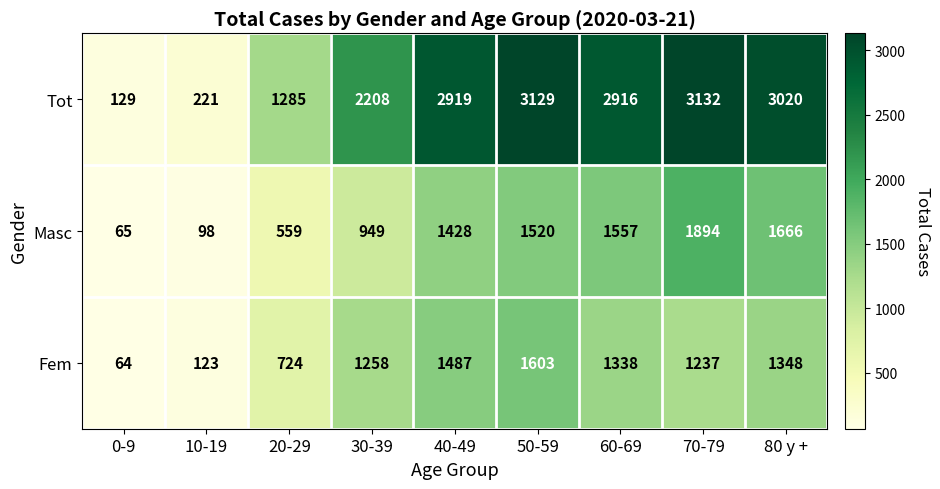

Reading left to right, extract all data points from this chart.

Tot: 0-9=129	10-19=221	20-29=1285	30-39=2208	40-49=2919	50-59=3129	60-69=2916	70-79=3132	80 y +=3020
Masc: 0-9=65	10-19=98	20-29=559	30-39=949	40-49=1428	50-59=1520	60-69=1557	70-79=1894	80 y +=1666
Fem: 0-9=64	10-19=123	20-29=724	30-39=1258	40-49=1487	50-59=1603	60-69=1338	70-79=1237	80 y +=1348